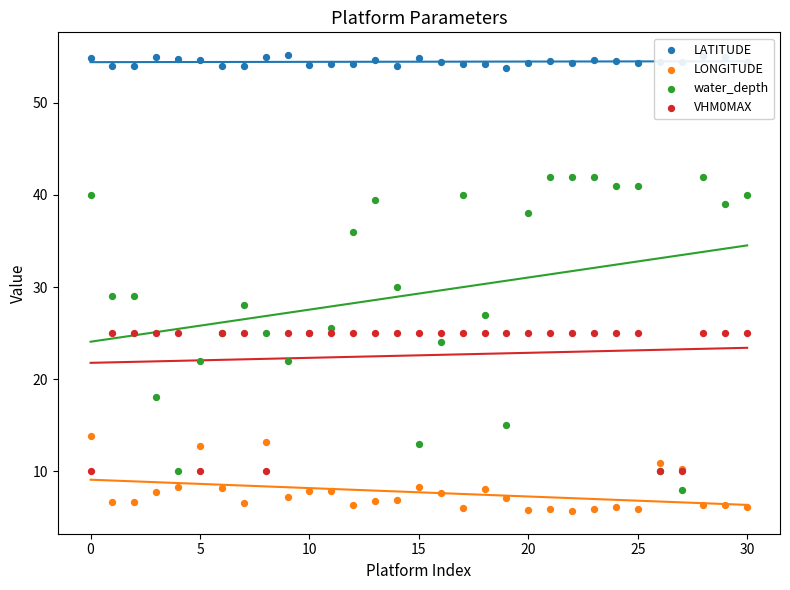

Which series contains the lowest Y value?

LONGITUDE